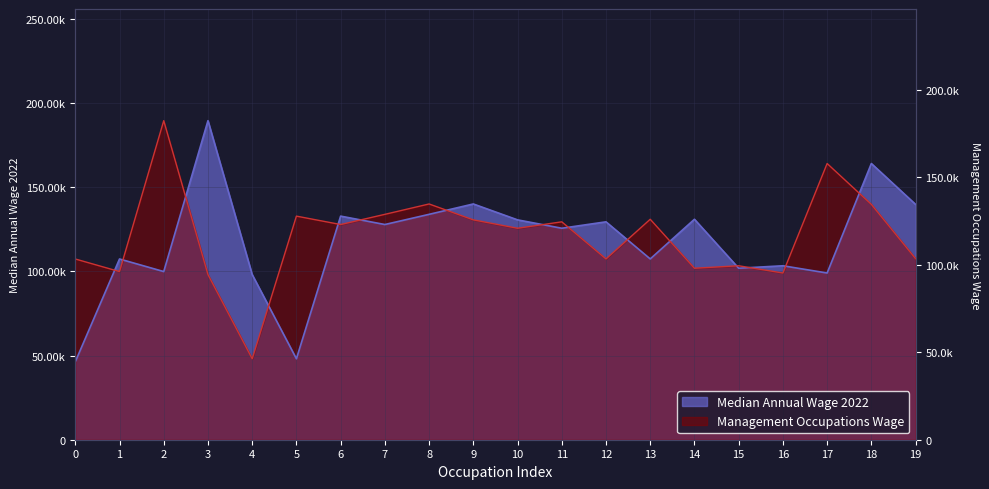

How many intersections are there between Management Occupations Wage and Median Annual Wage 2022?

15